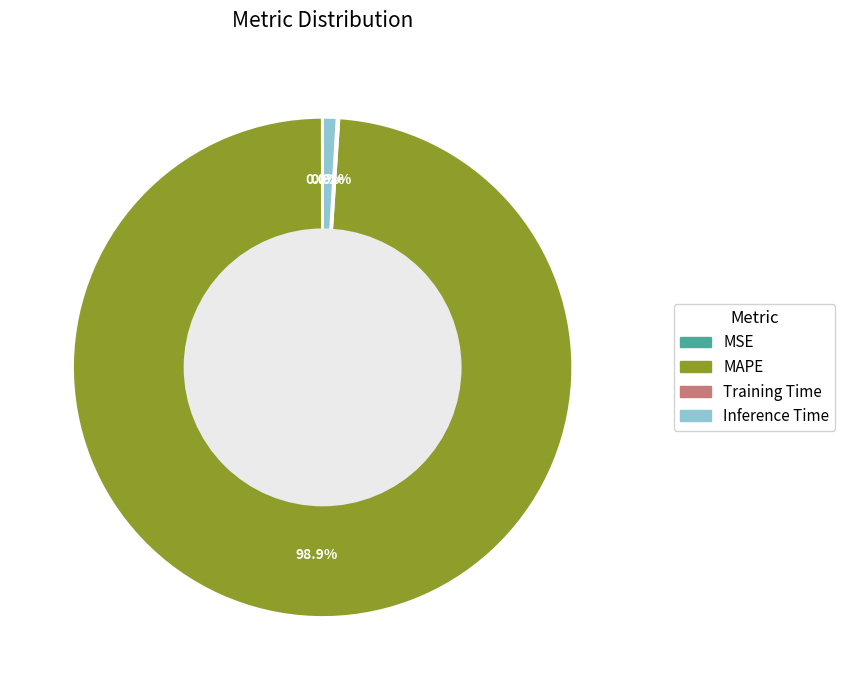

What percentage do Inference Time and MAPE together represent?

99.9%